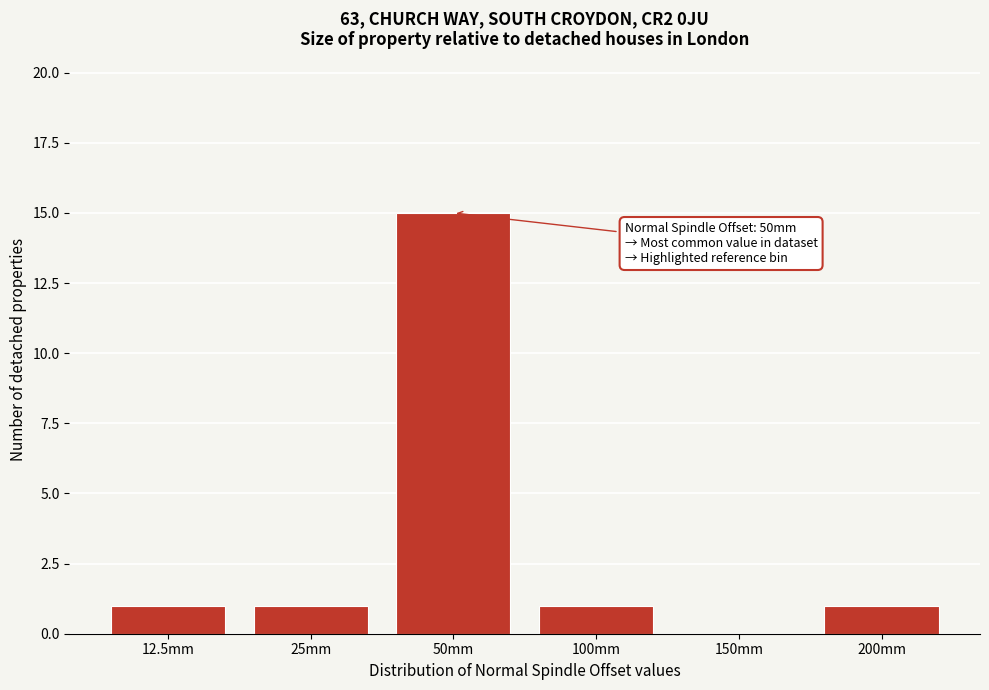

Reading left to right, extract all data points from this chart.

12.5mm=1	25mm=1	50mm=15	100mm=1	150mm=0	200mm=1